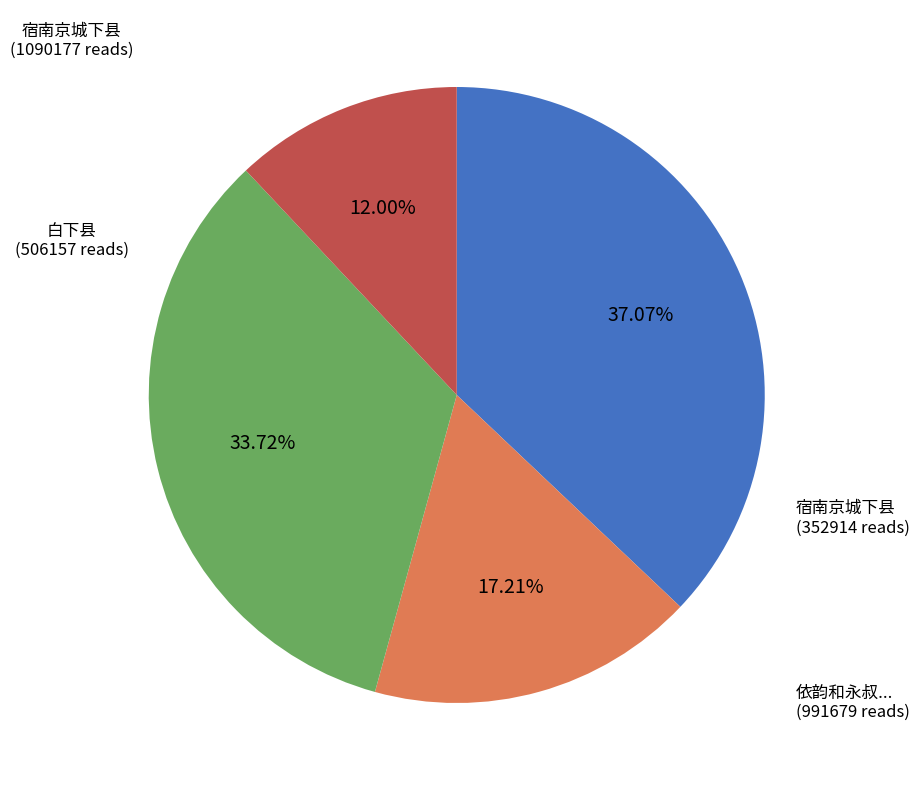

Does any single category account for the majority?

No